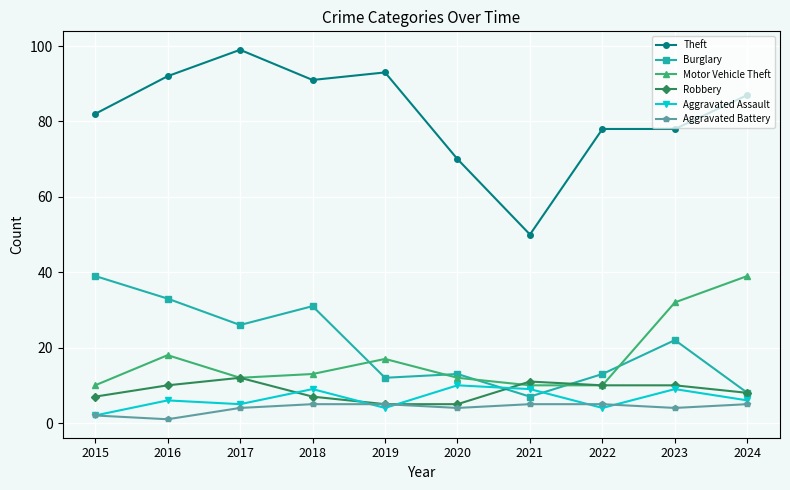

Where is the first local minimum for Motor Vehicle Theft?

2017